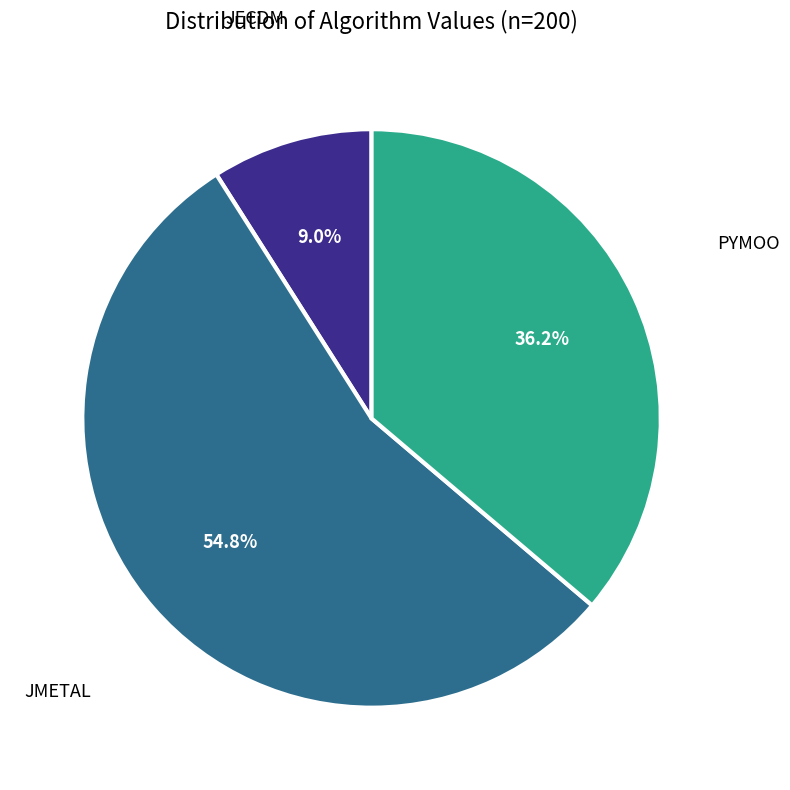

Count the number of slices in the pie.

3